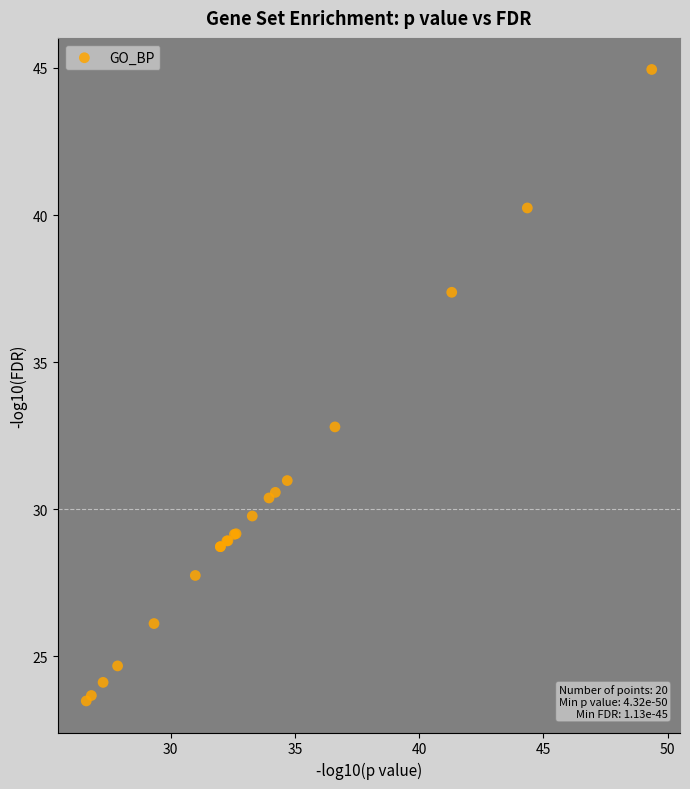

What Y value in the scatter plot is closest to 34?

32.8